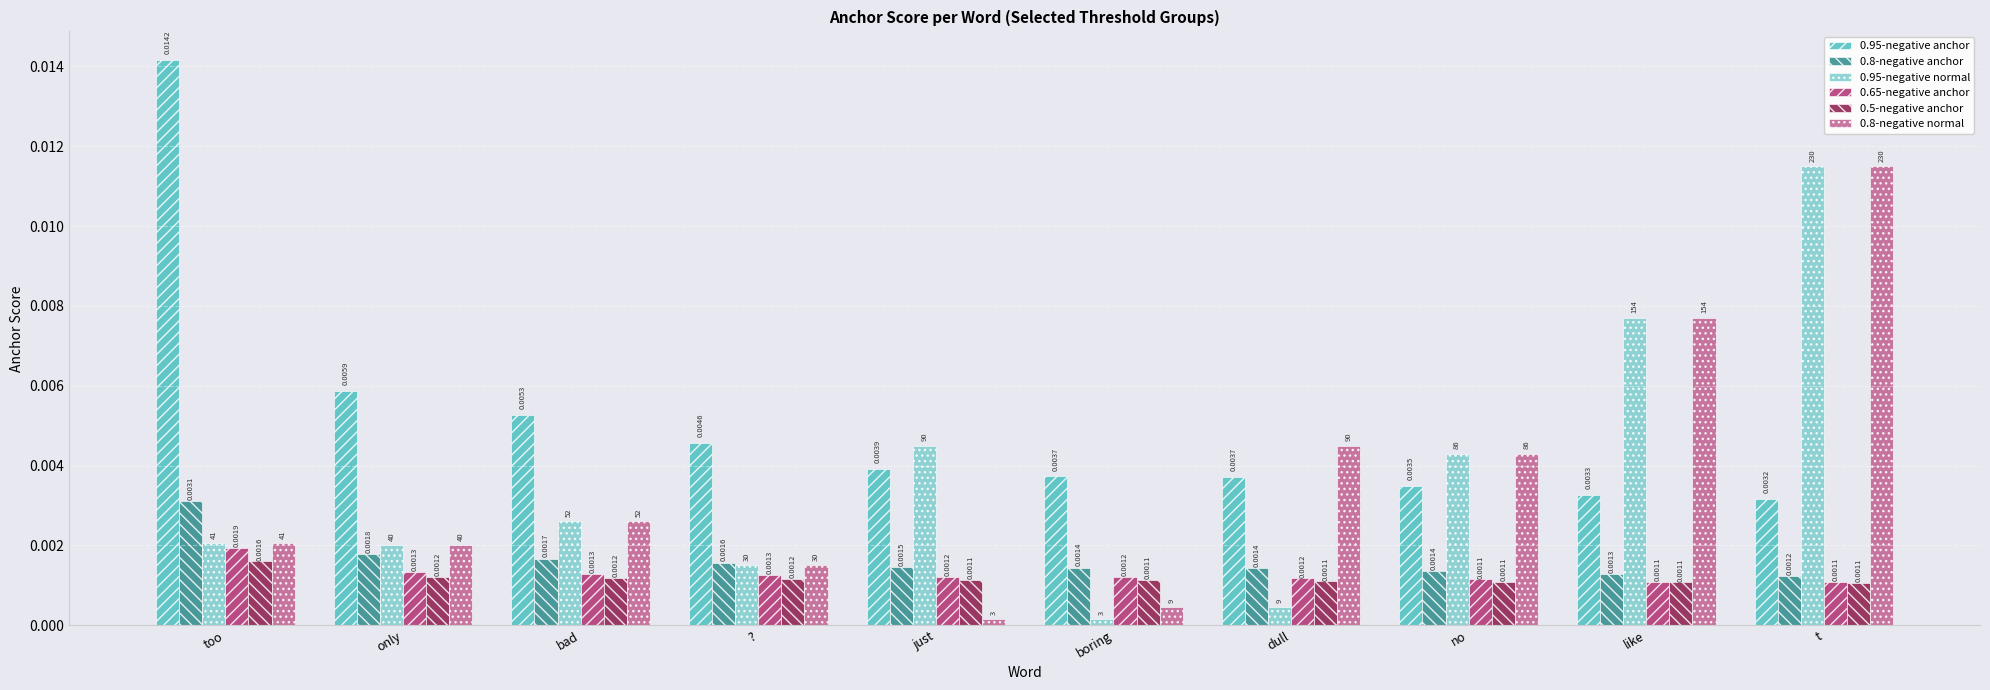

Which category has the lowest value in the 0.95-negative anchor series?

t